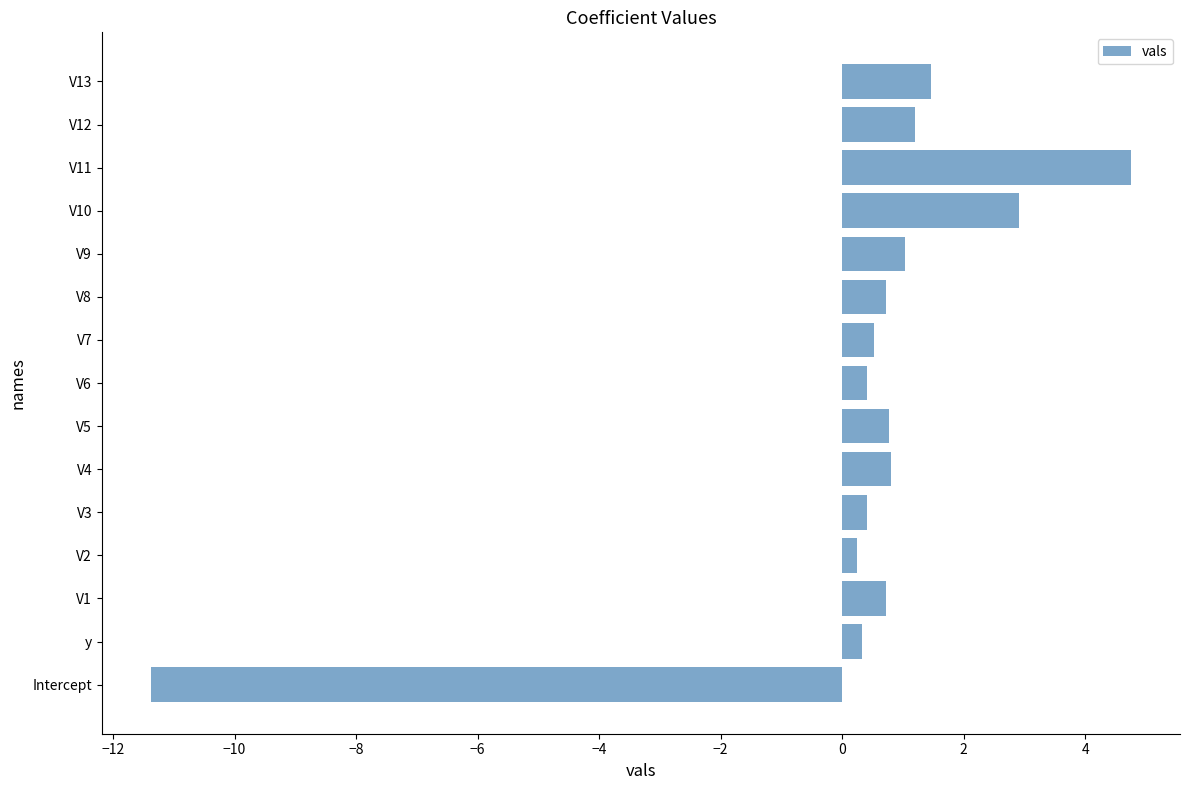

What is the maximum value shown in the chart?

4.8